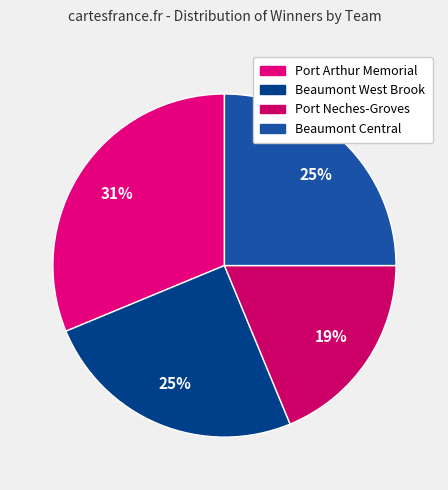

How many slices are in this pie chart?

4